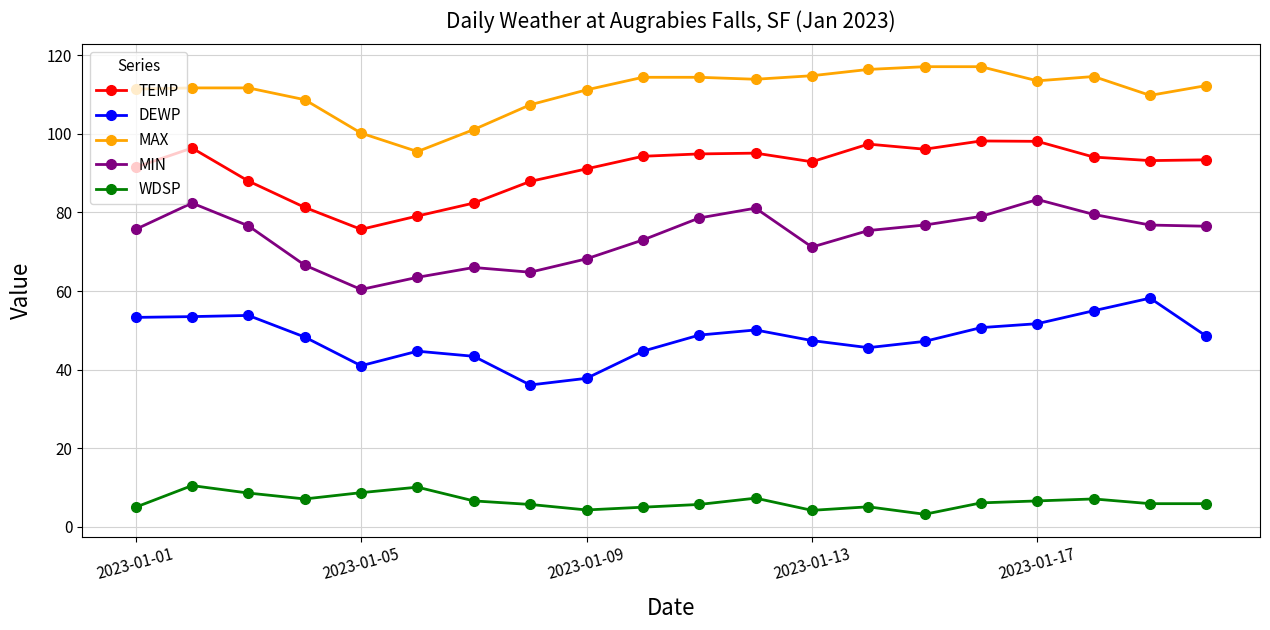

What is the lowest value of the MAX series?

95.5